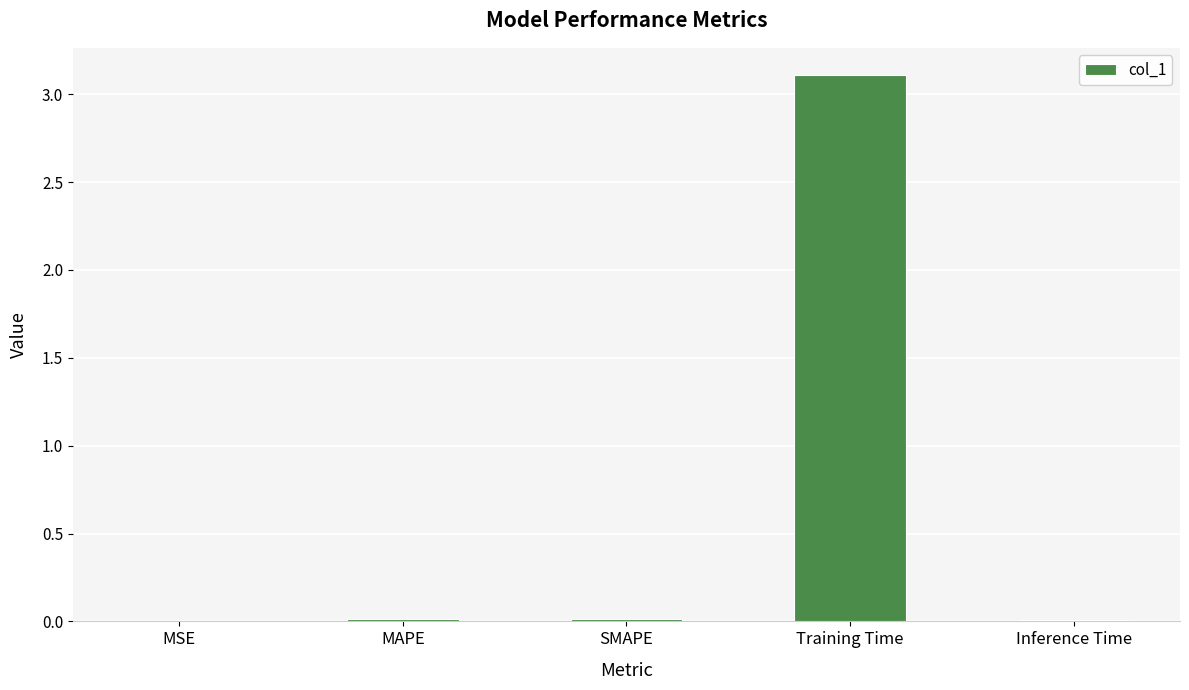

What is the sum of all values?

3.1